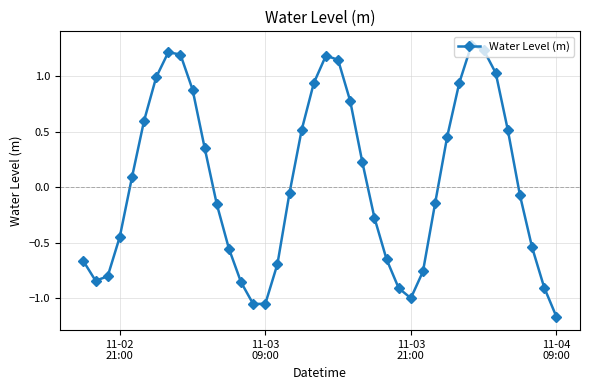

How many lines are shown in the chart?

1